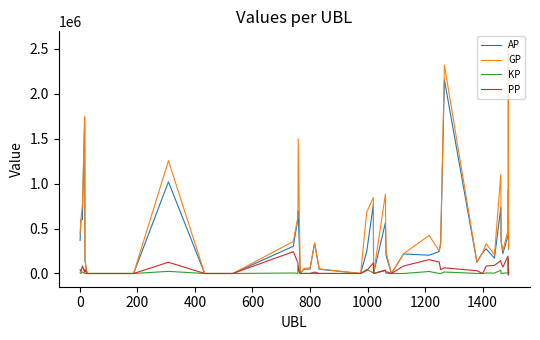

Which series has the largest total across all categories?

GP